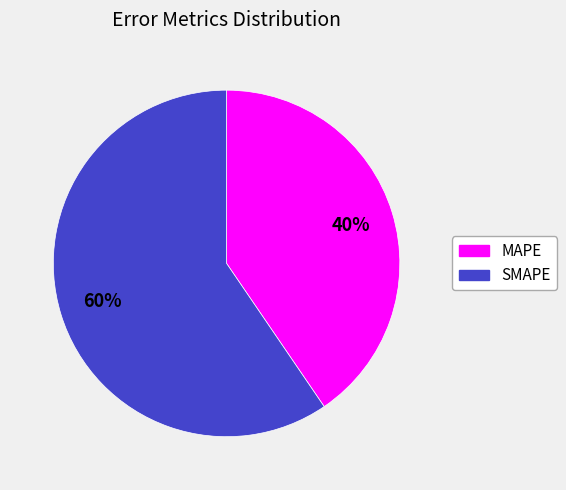

Rank the categories by value from highest to lowest.

SMAPE, MAPE